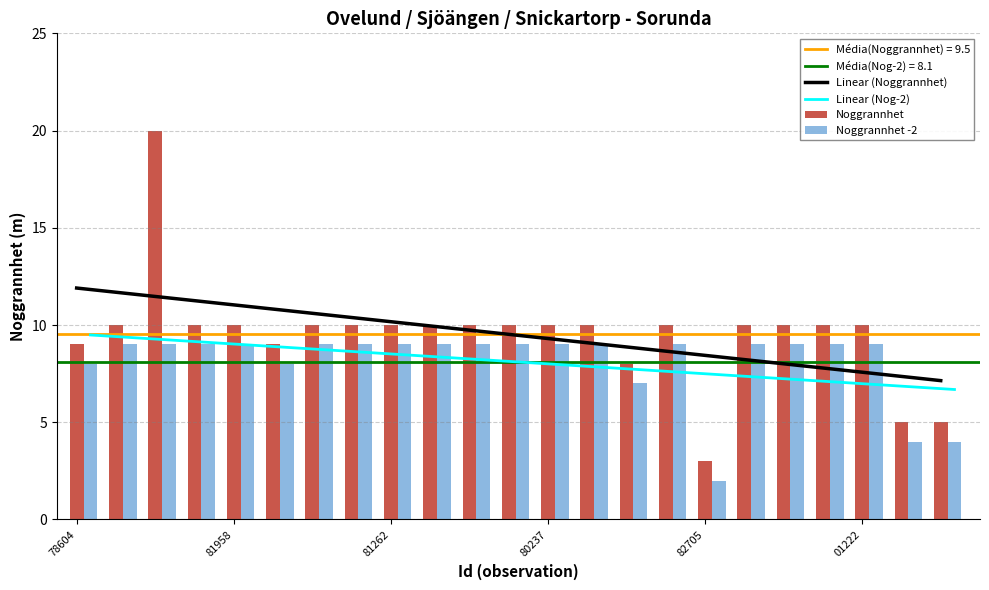

Which category has the highest value in the Linear (Nog-2) series?

78604